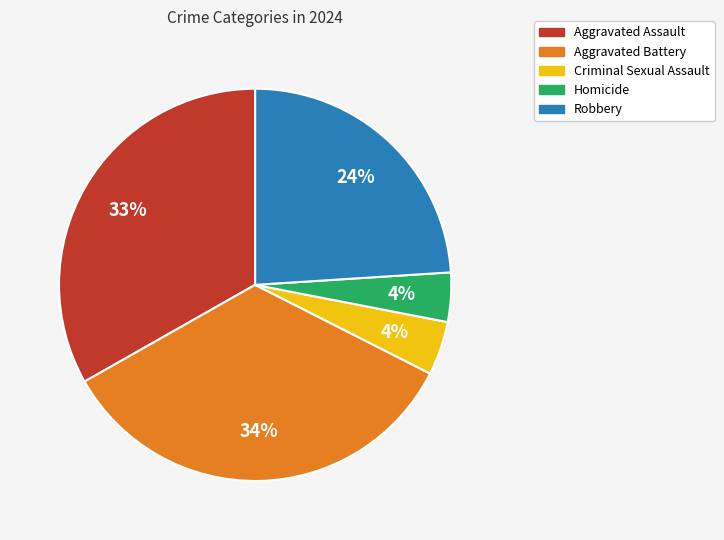

Is the sum of Homicide and Criminal Sexual Assault greater than half?

No